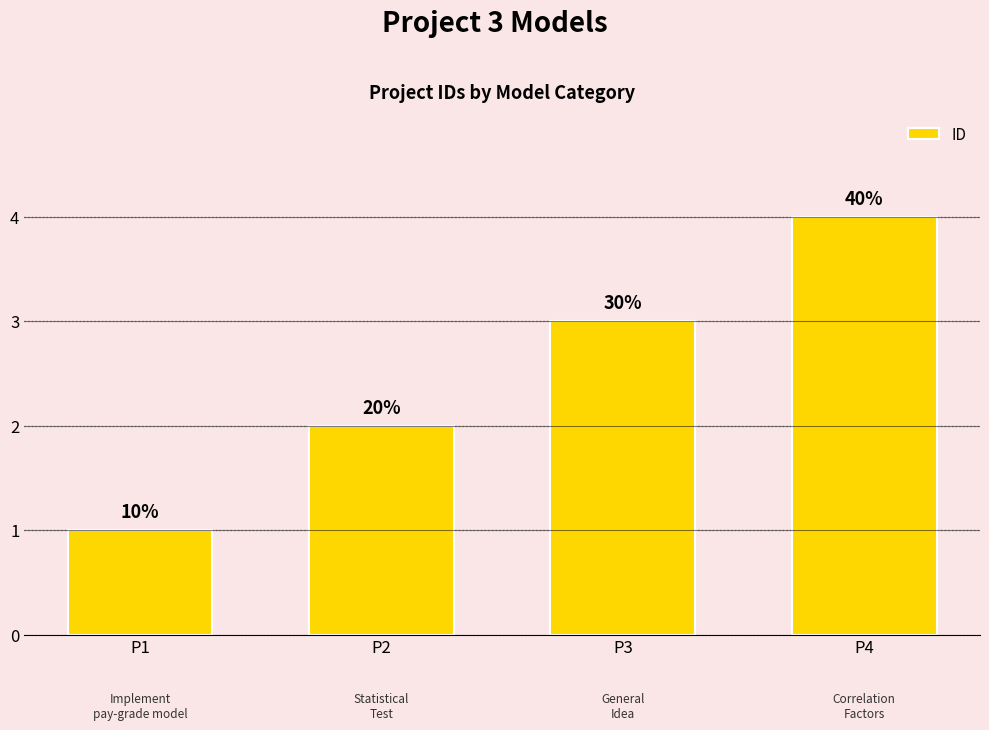

Reading right to left, what are all the values shown in this chart?

P4=4	P3=3	P2=2	P1=1